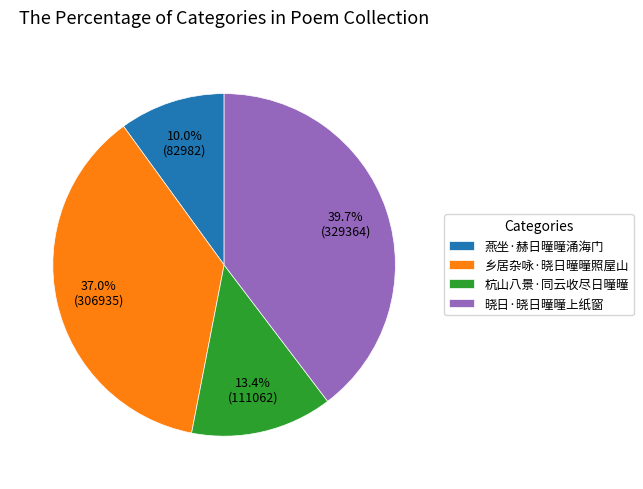

Which category has the smallest portion of the pie?

燕坐·赫日曈曈涌海门